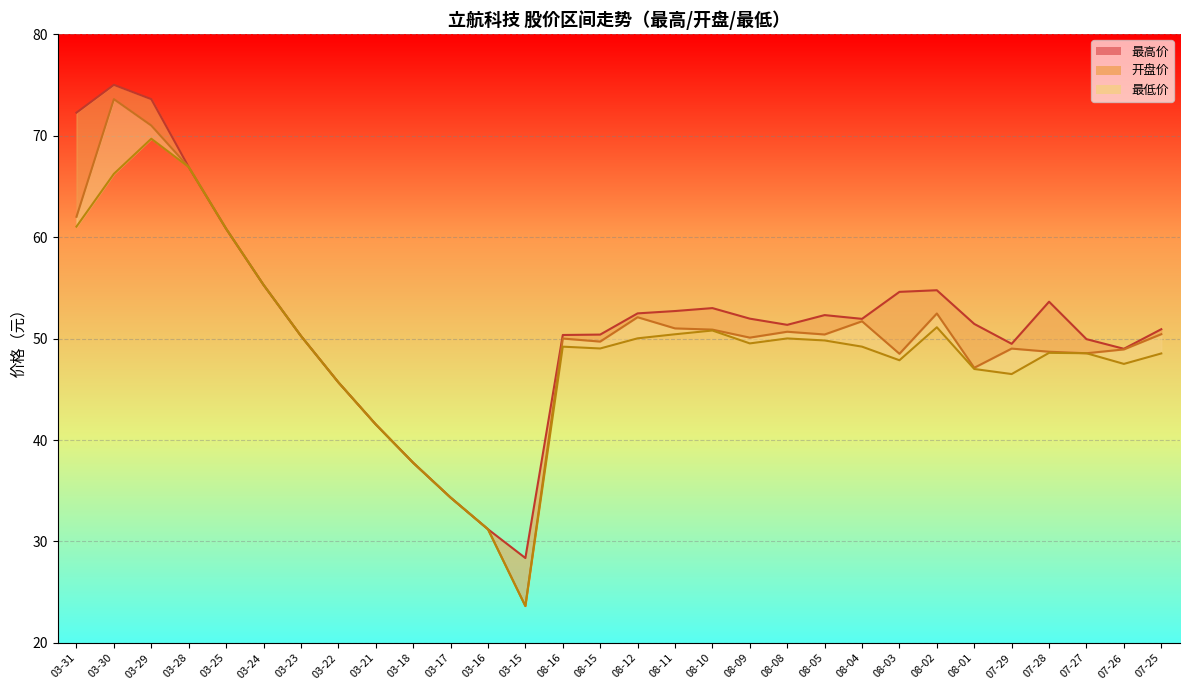

What is the sum of the 最低价 values at 08-03 and 03-15?

71.5